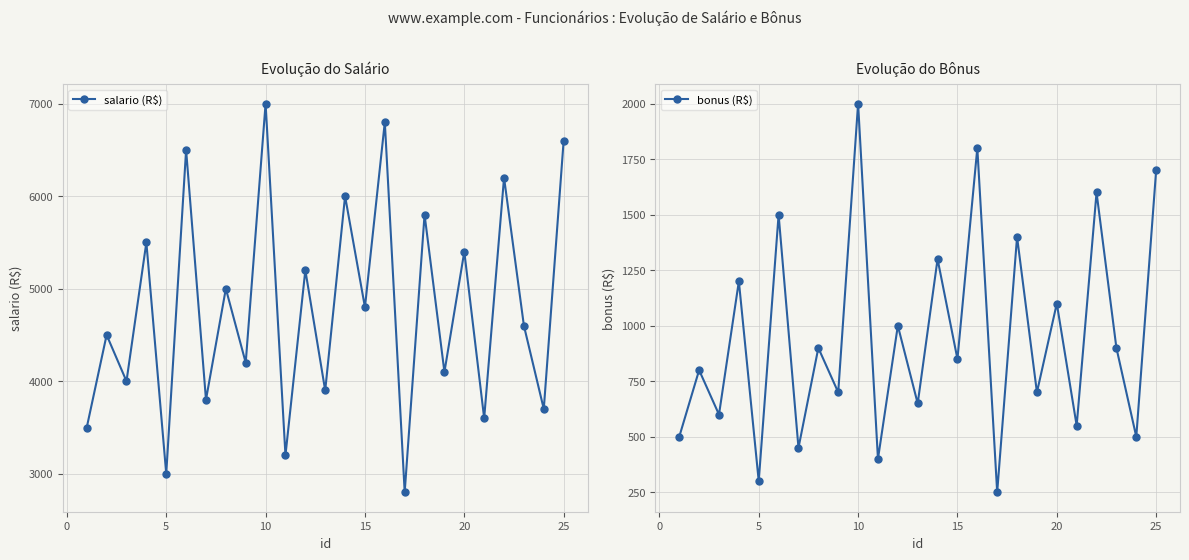

How many interior local valleys does the salario (R$) series have?

11